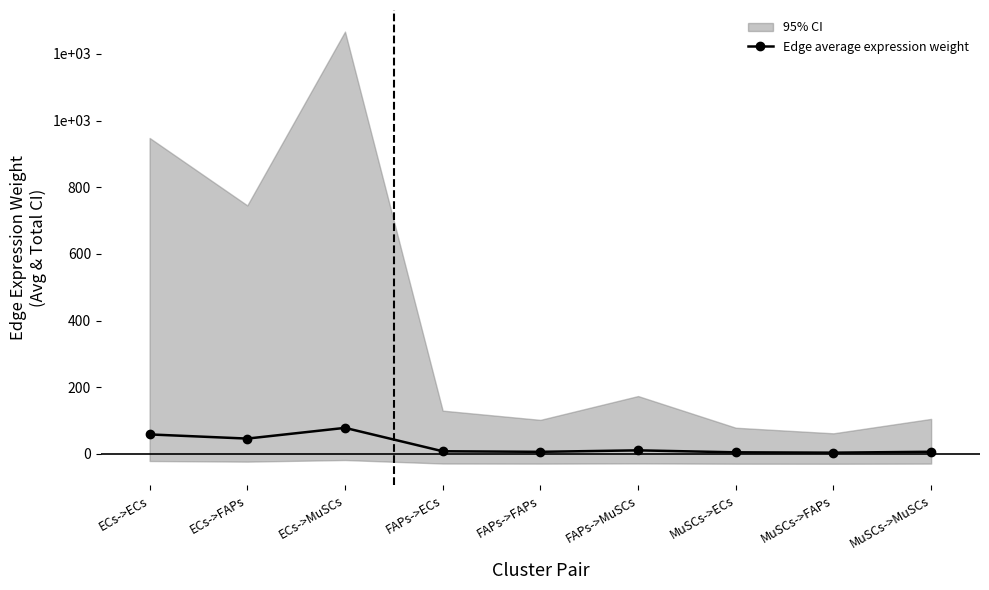

How many lines are shown in the chart?

1